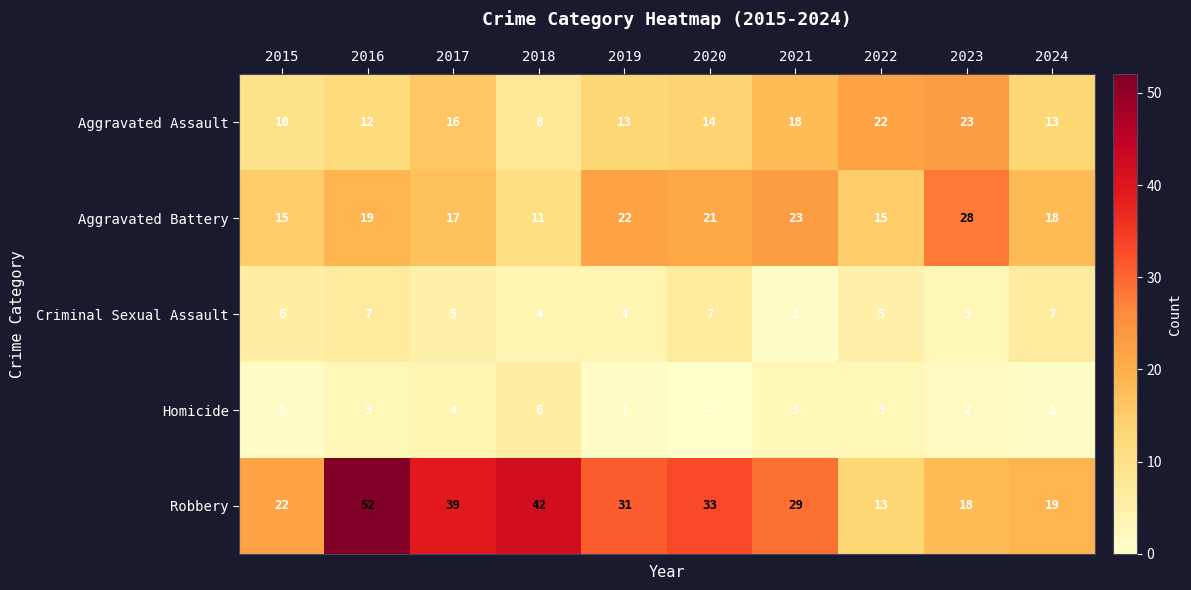

At how many categories does at least one series exceed 47?

1